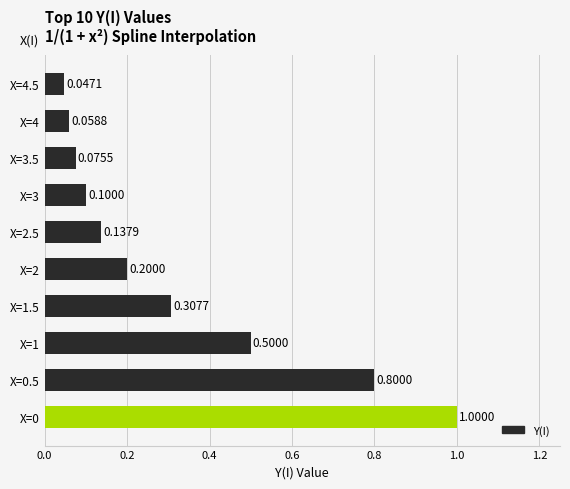

Which has a higher value, X=1 or X=4.5?

X=1